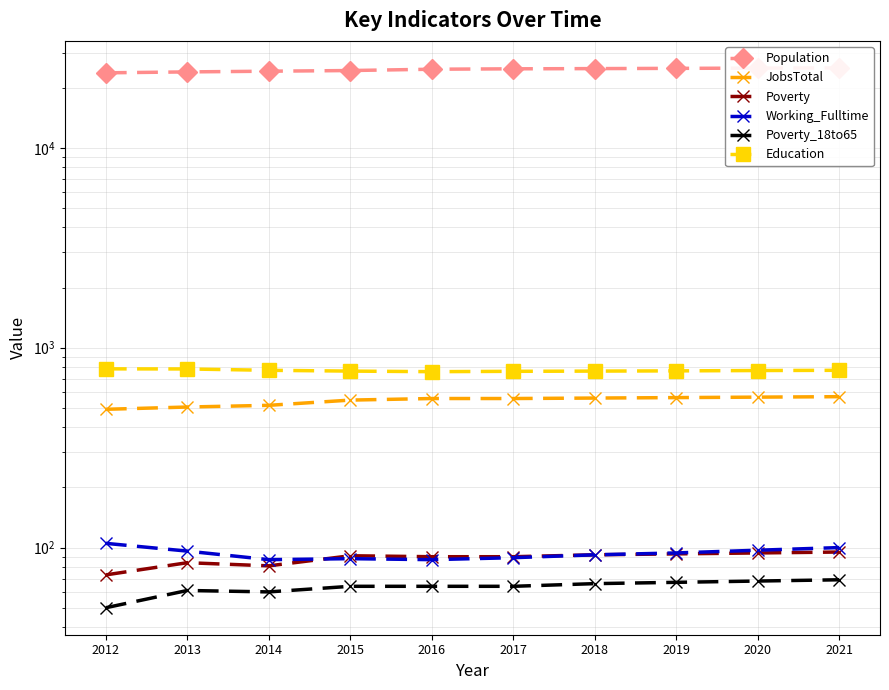

Is it true that Poverty equals 93 at 2019?

True